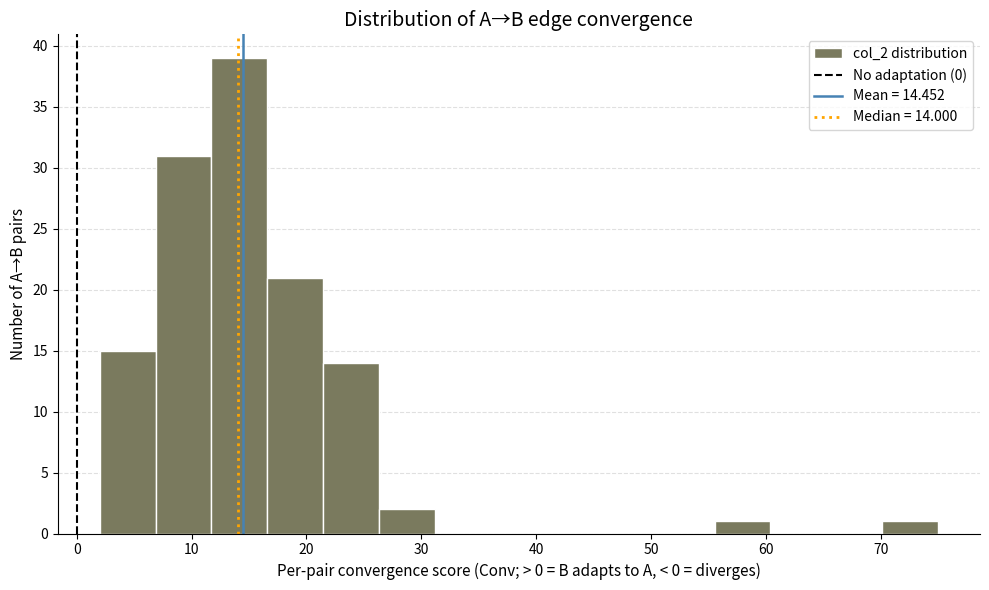

Which range on the x-axis has the tallest bar?

12 to 17